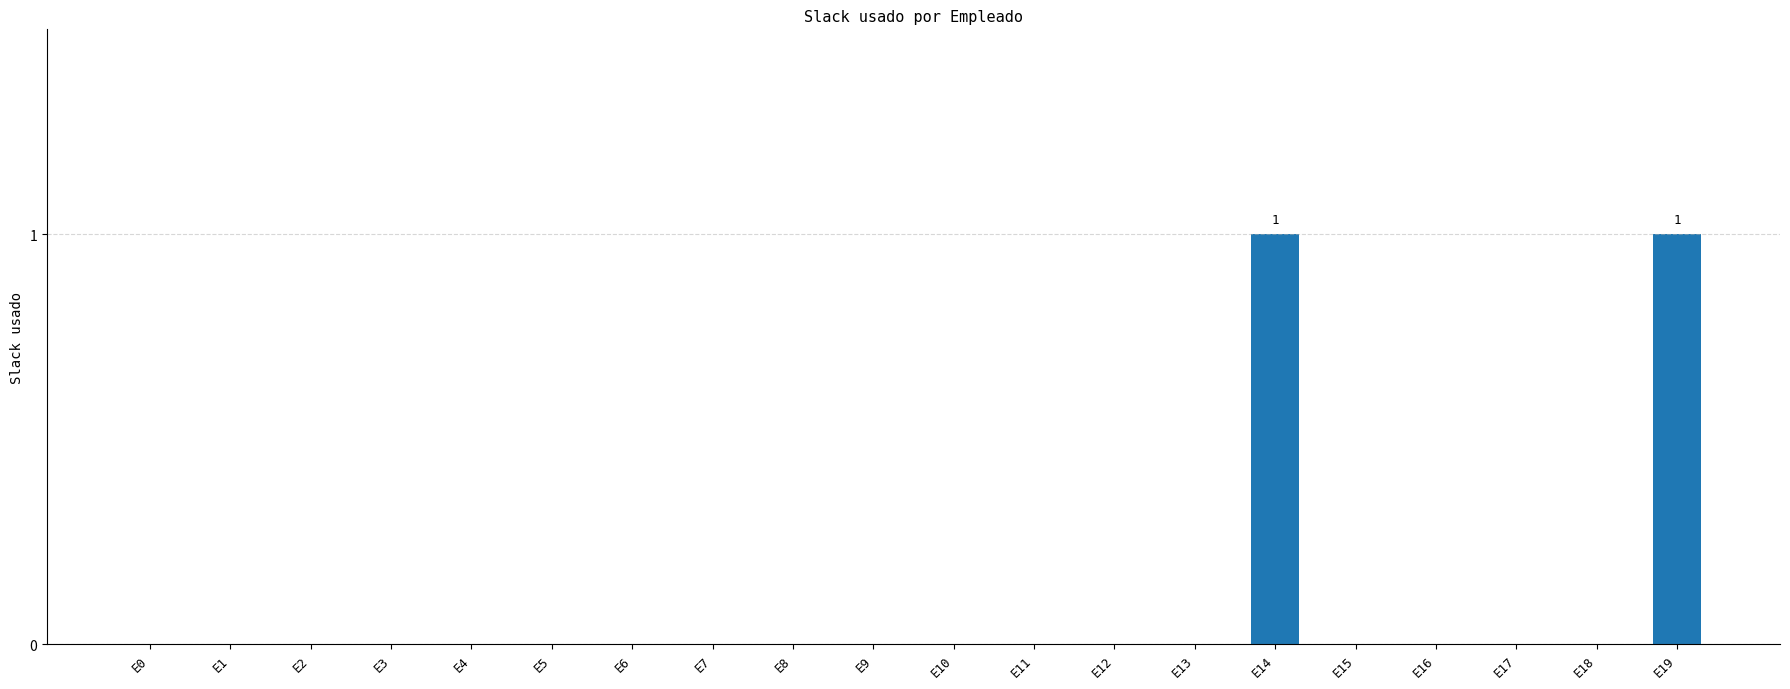

Count the number of categories in the chart.

20